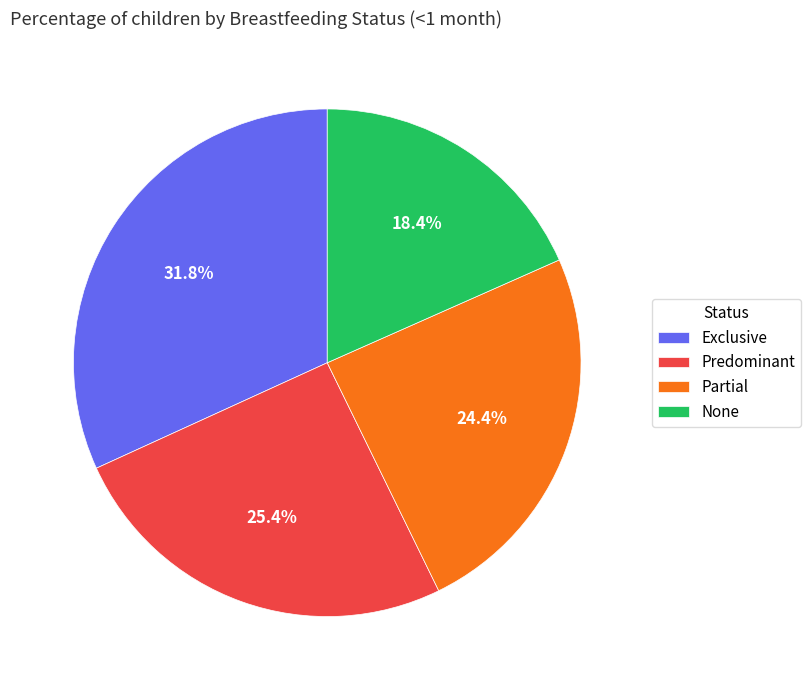

Is the sum of Exclusive and Predominant greater than half?

Yes